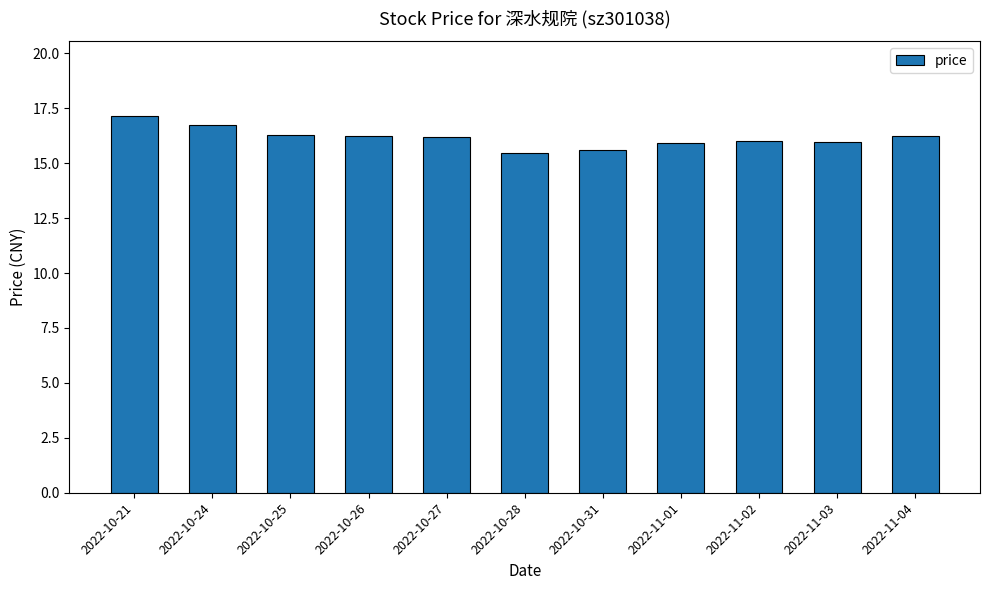

What is the sum of the values at 2022-11-02 and 2022-11-01?

31.9